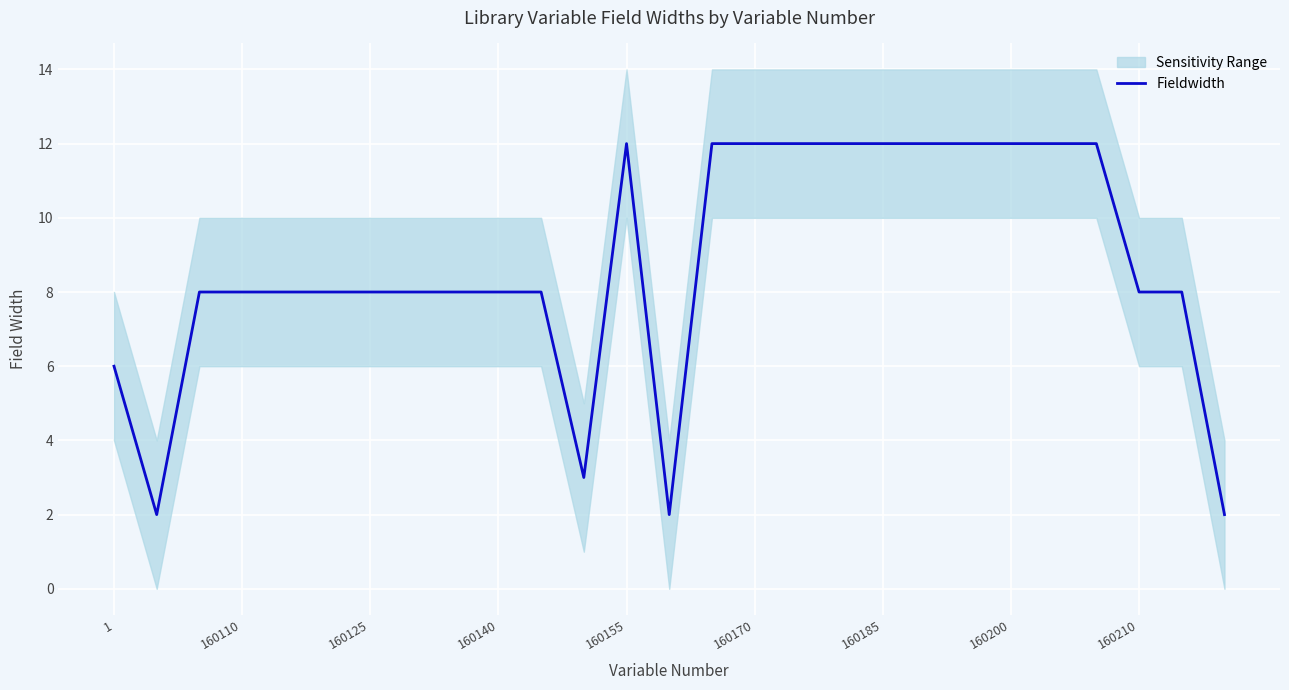

How many data points are less than 8?

5